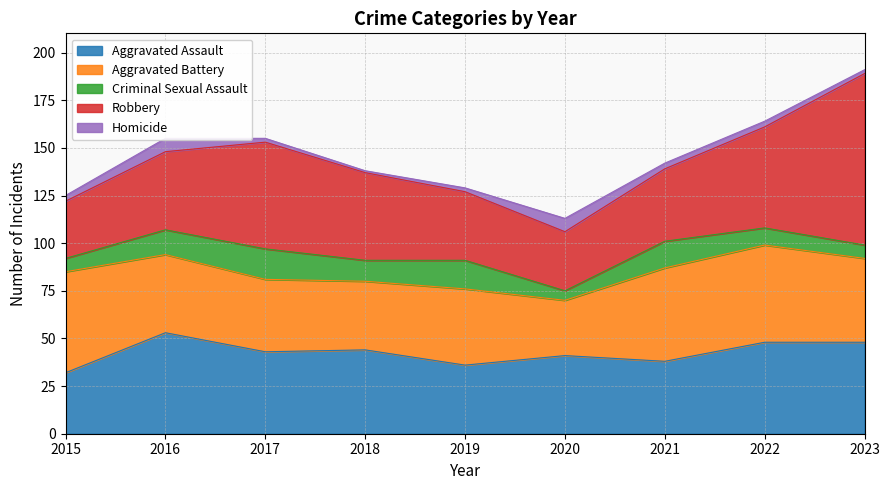

Where is Aggravated Battery nearest to the value 41?

2016